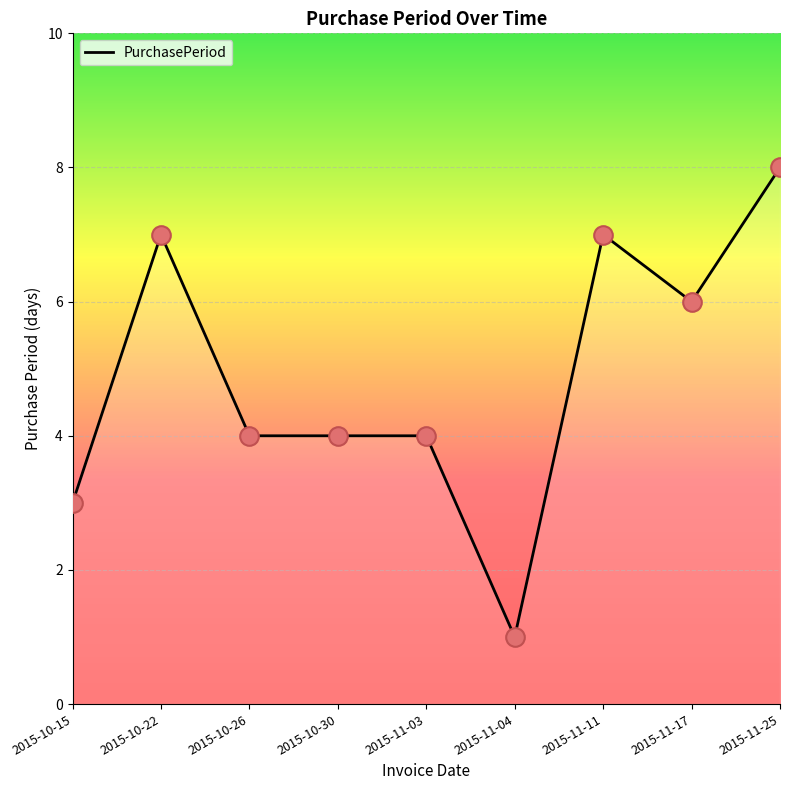

Approximately how many times larger is the value at 2015-11-25 compared to 2015-11-17?

1.3